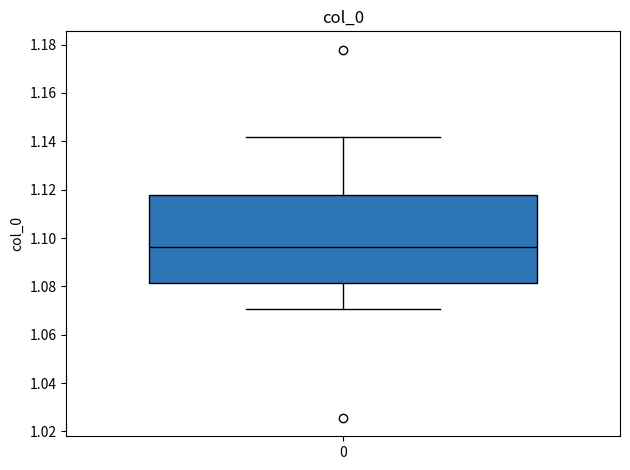

Transcribe this box plot: give where the median line is, the range the box spans, and where the two whiskers end, as read against the y-axis. The values are not printed on the chart, so give them approximately, as read against the axis.

median 1.096, box 1.082 to 1.118, whiskers 1.070 to 1.142